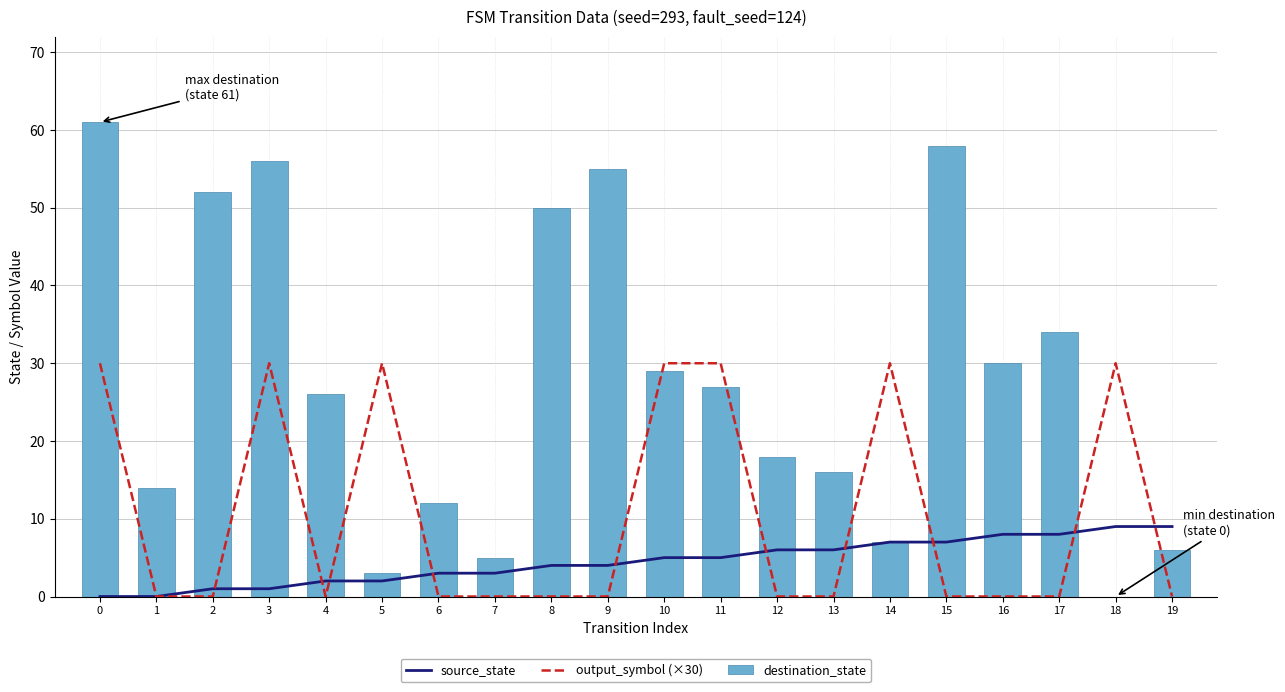

Is it true that destination_state equals 5 at 7?

True